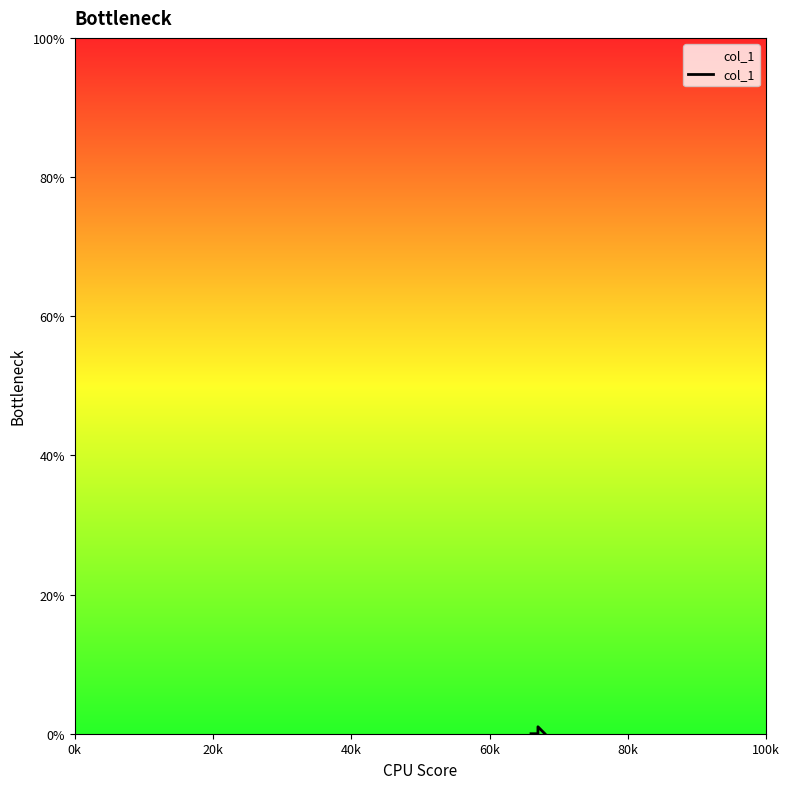

At which category does the chart reach its minimum across all series?

0k